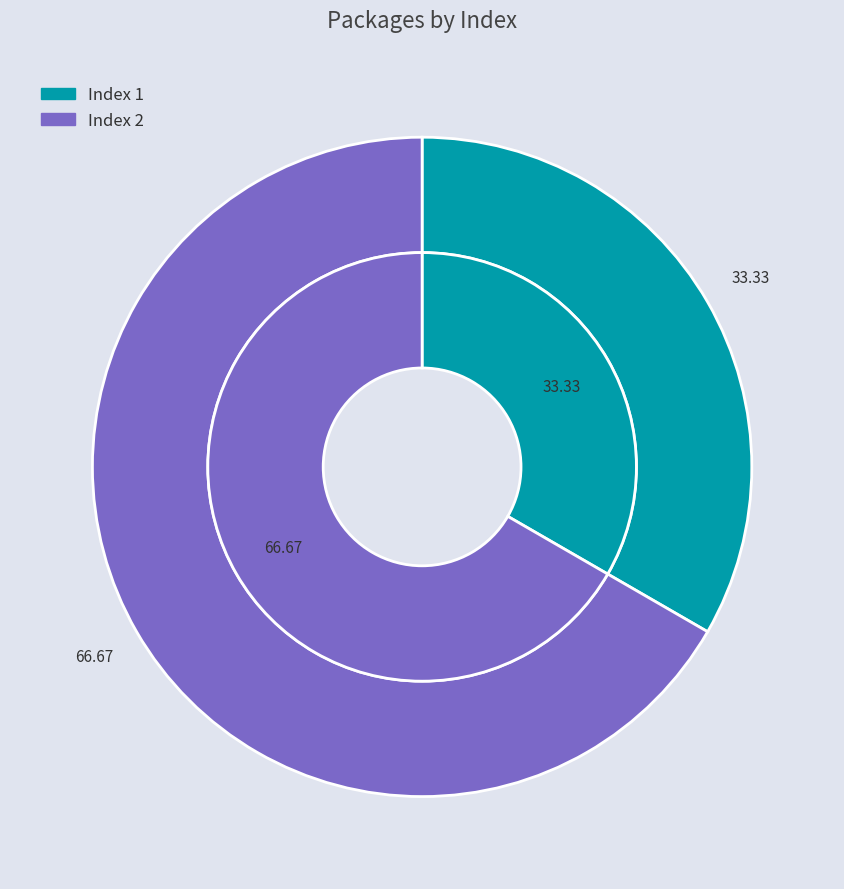

Rank the categories by value from lowest to highest.

1, 2